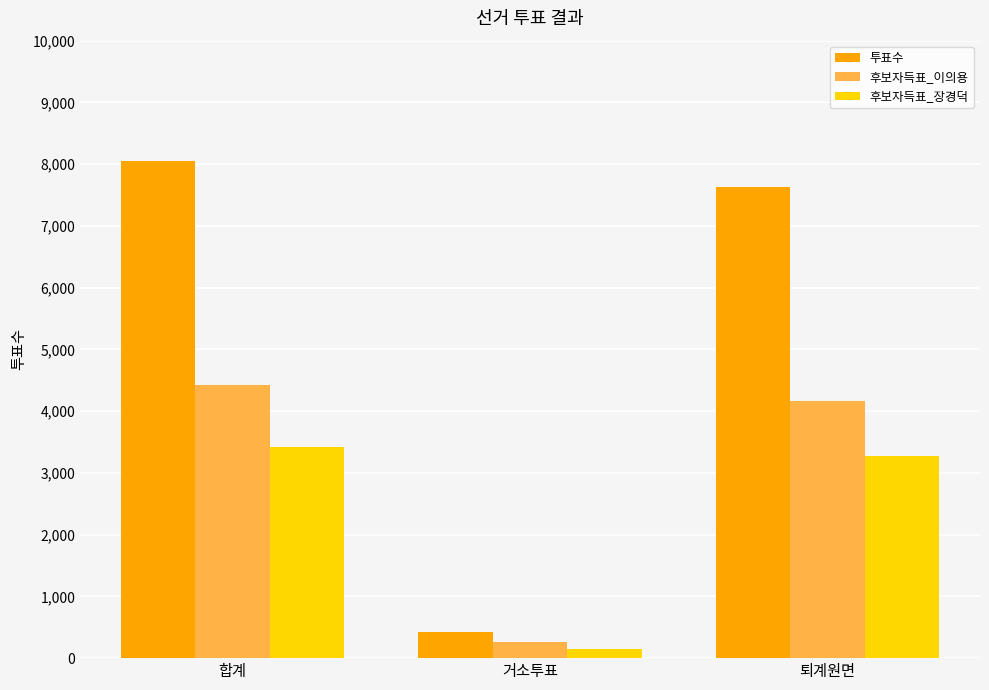

What is the label of the 3rd bar from the left?

퇴계원면